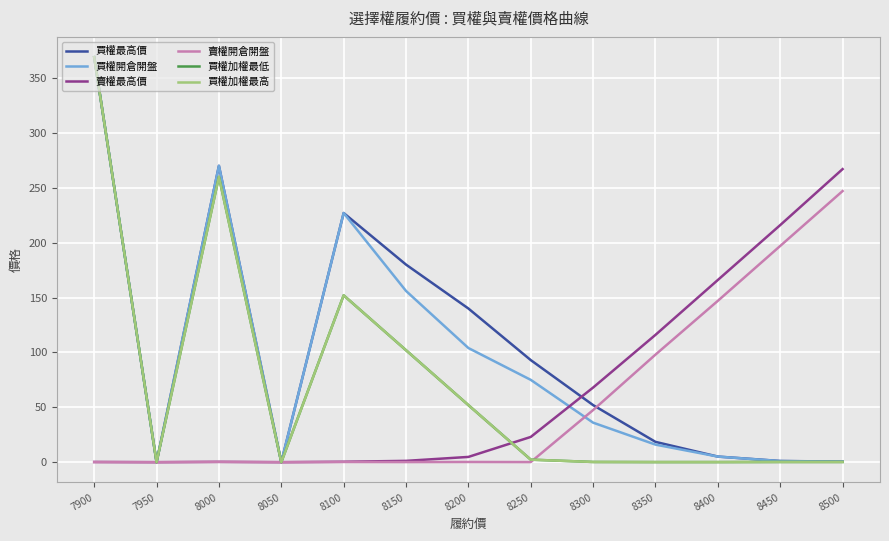

True or false: 買權開倉開盤 and 買權最高價 cross at least once.

False